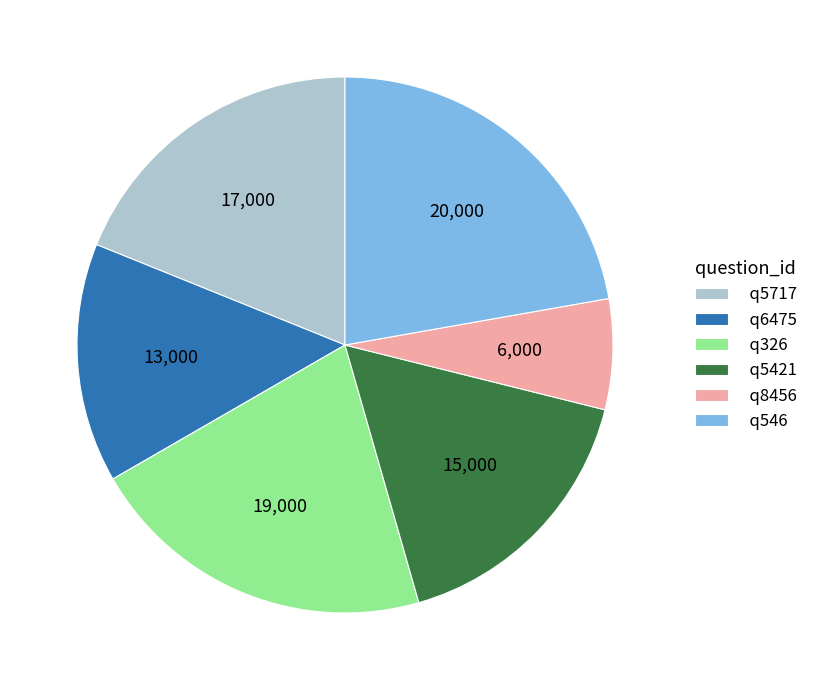

How many slices are in this pie chart?

6